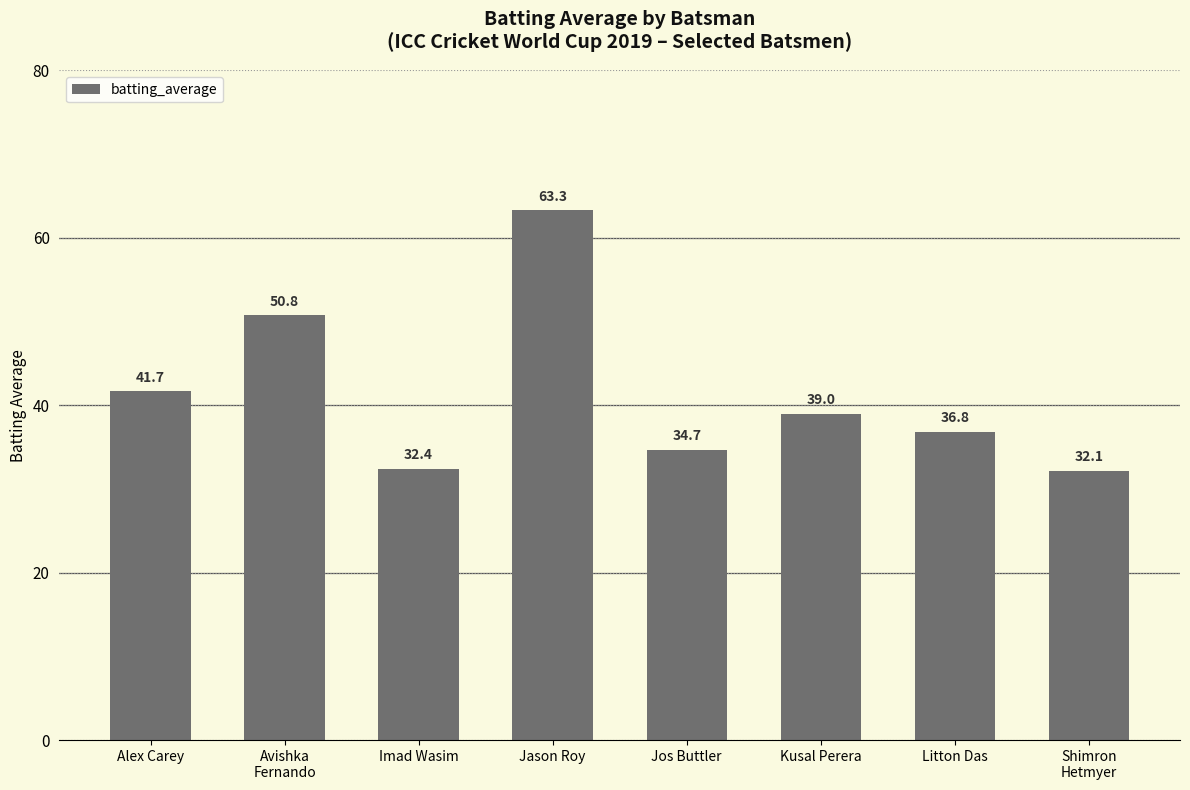

True or false: the data shows 39.0 at Kusal Perera.

True